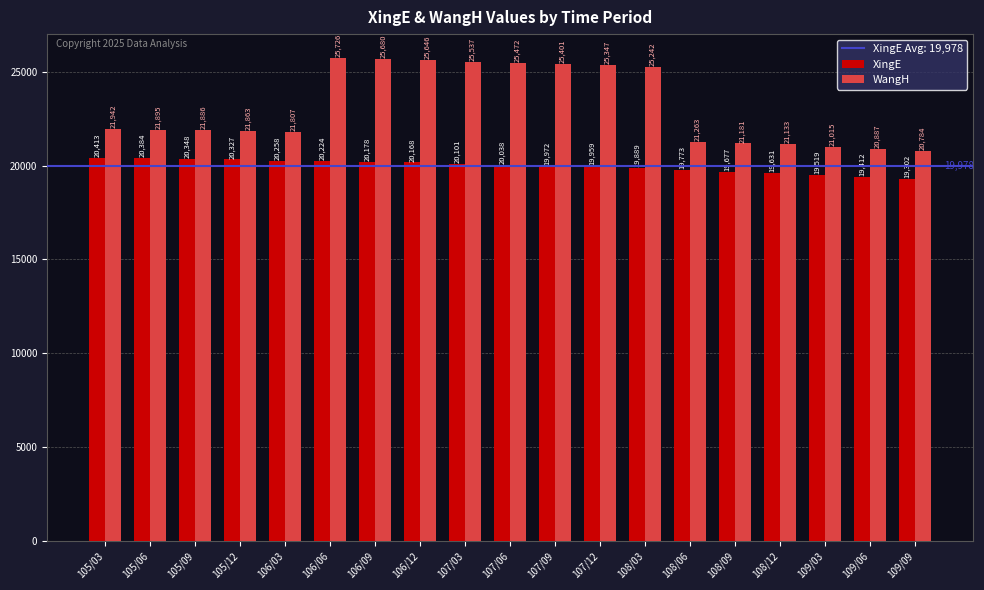

Rank the series by their average value, from highest to lowest.

WangH, XingE